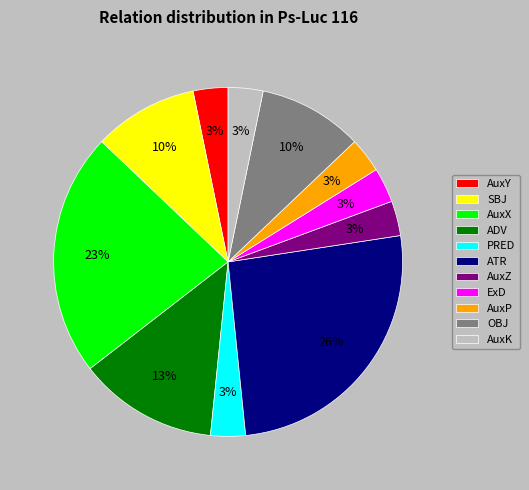

True or false: ExD accounts for 3% of the total.

True